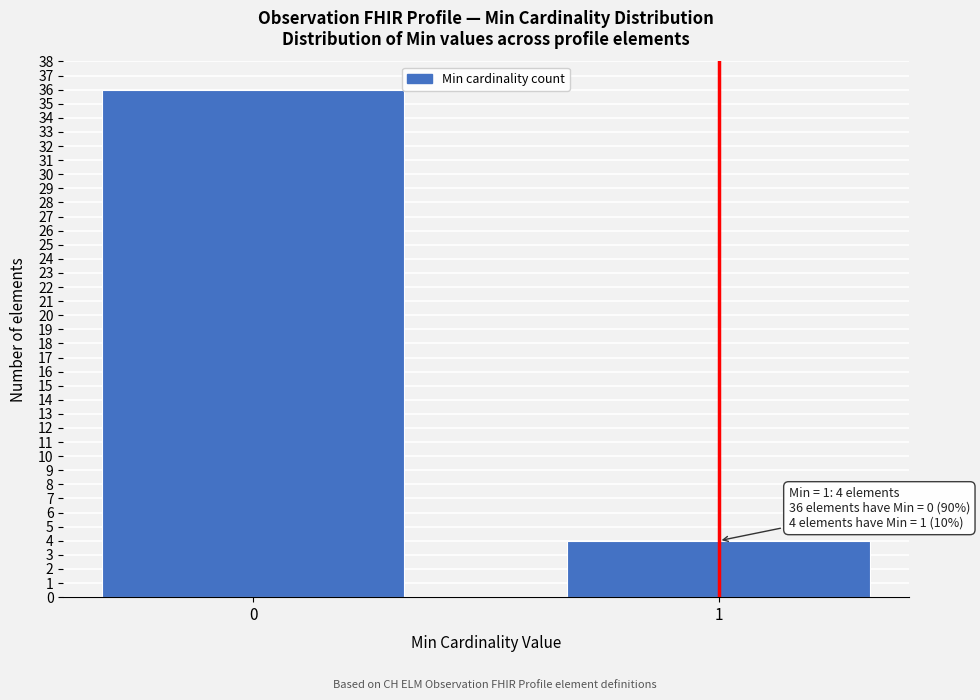

Reading left to right, list all the values displayed in this chart.

0=36	1=4